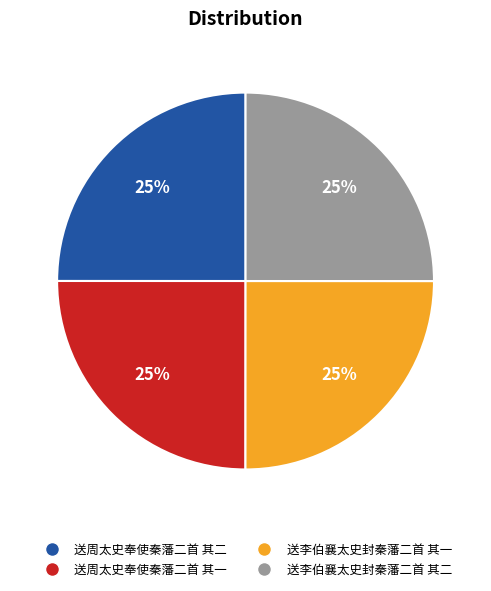

To the nearest percent, what percentage of the pie is 送李伯襄太史封秦藩二首 其二?

25%